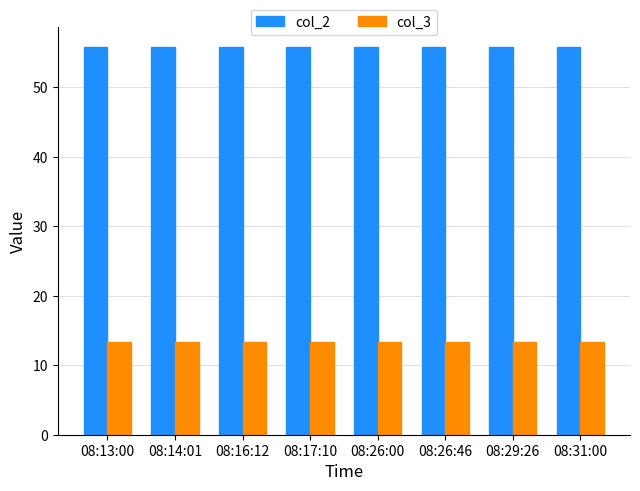

True or false: col_3 has a value of 13.4 at 08:31:00.

True